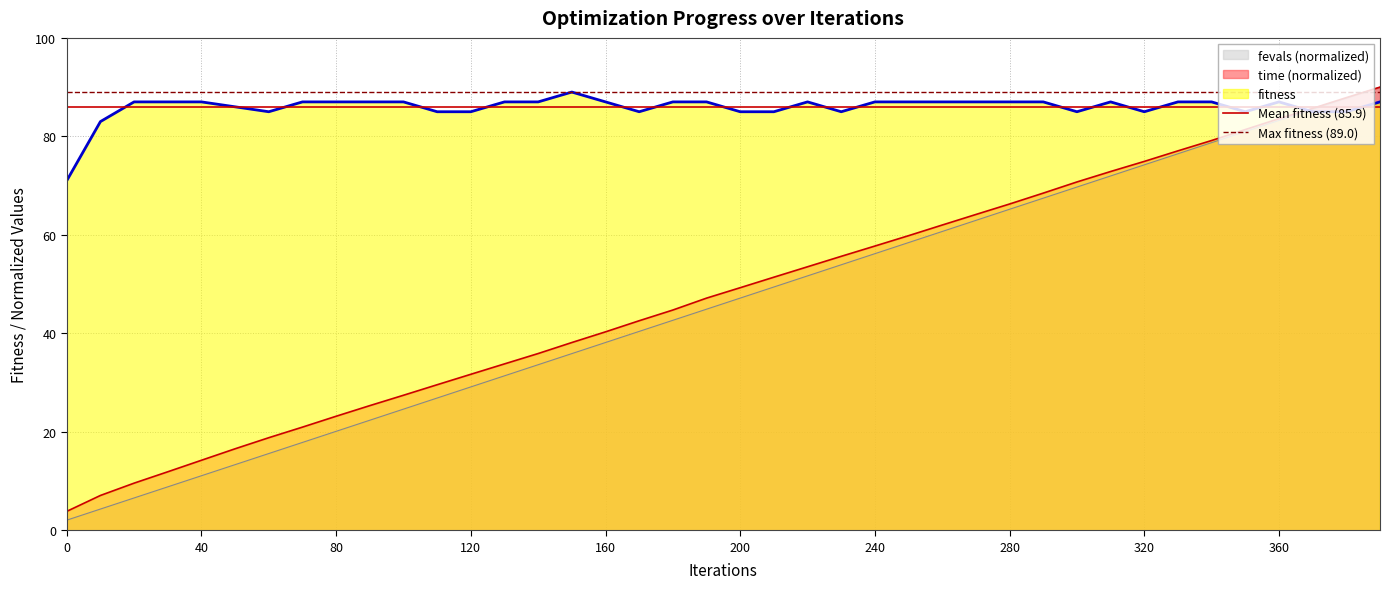

What is the spread (max minus min) of values at 0?

3.1